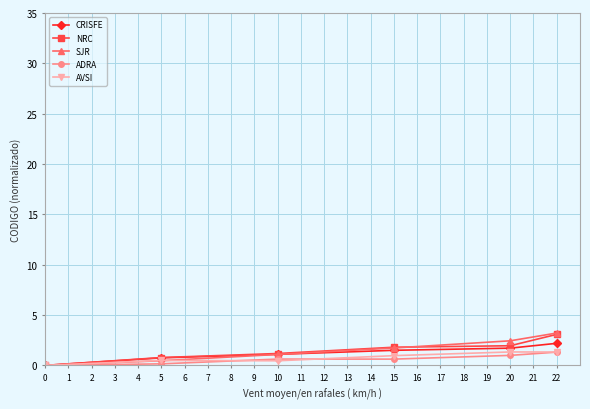

The AVSI series shows 0.0 at 0. True or false?

True